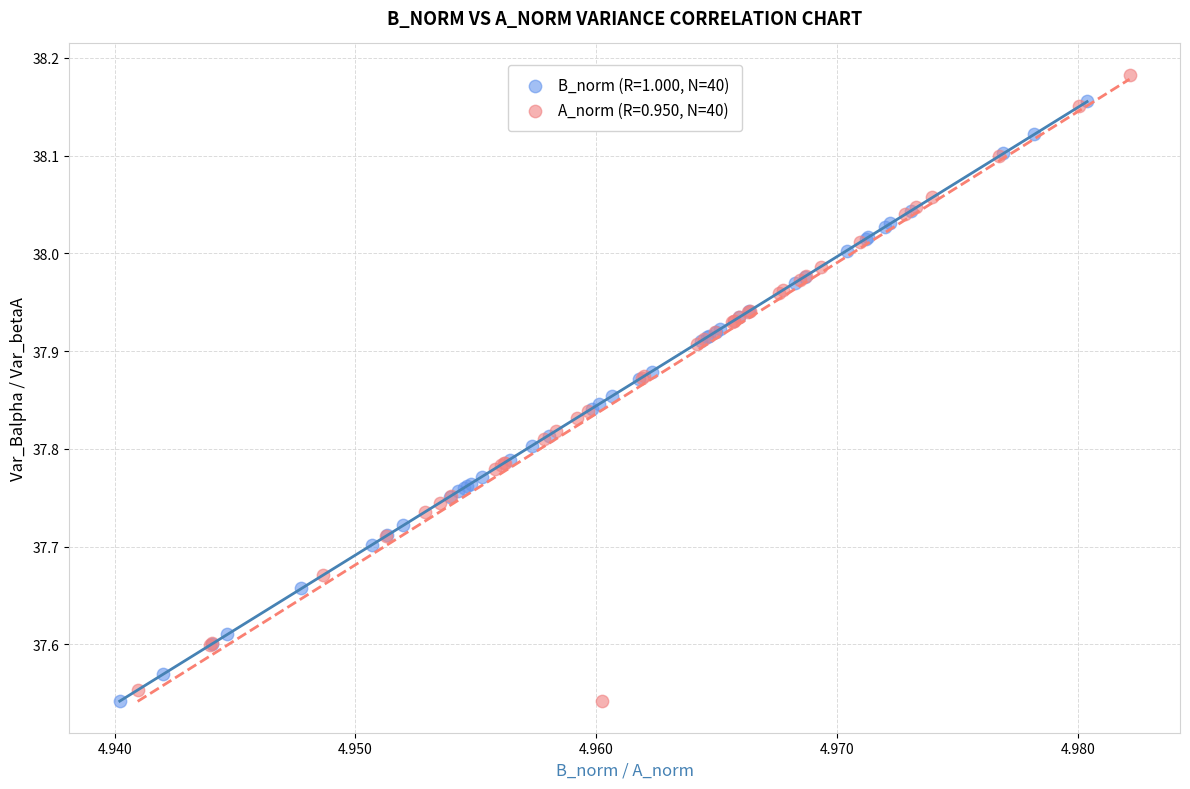

What are all the series names shown in the legend?

B_norm (R=1.000, N=40), A_norm (R=0.950, N=40)